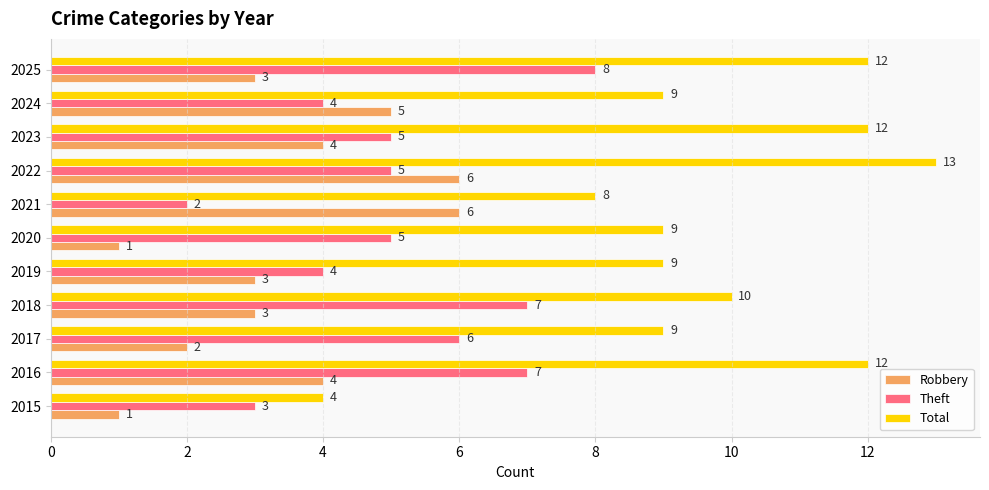

What is the sum of all Robbery values?

38